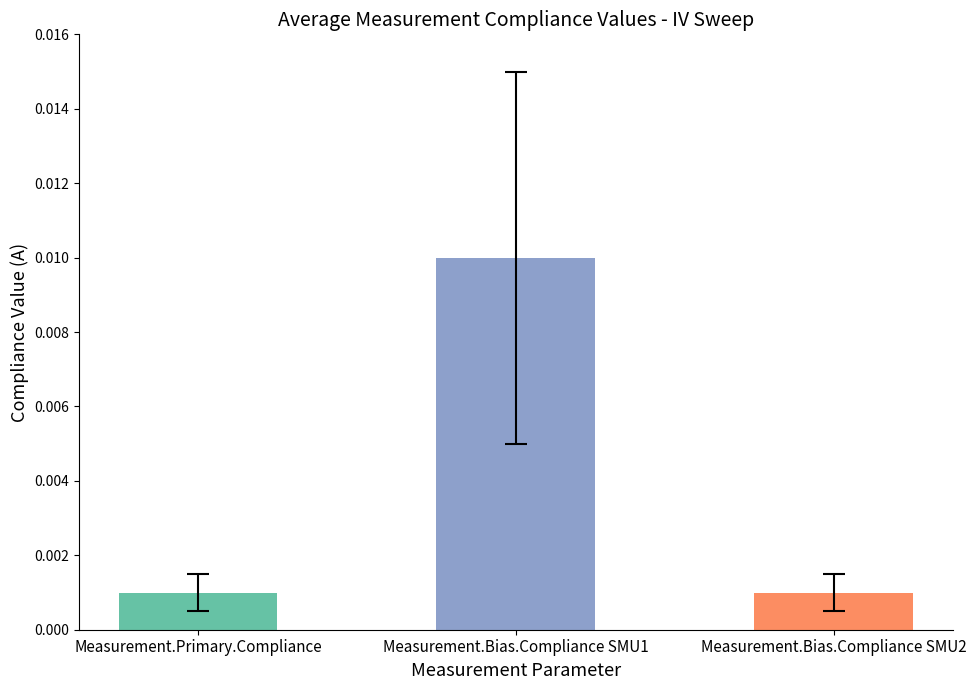

Are the bars horizontal?

No